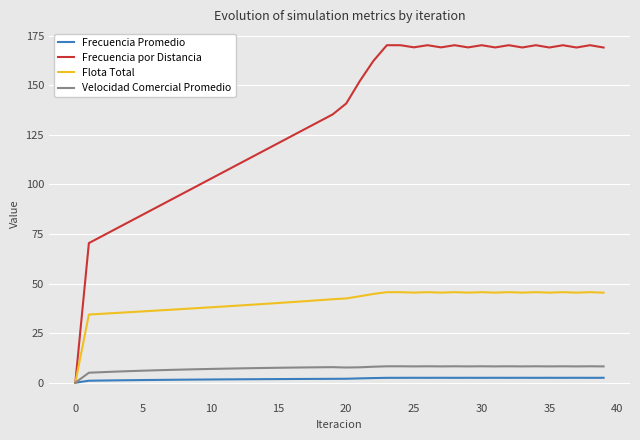

How many categories are shown in the chart?

40